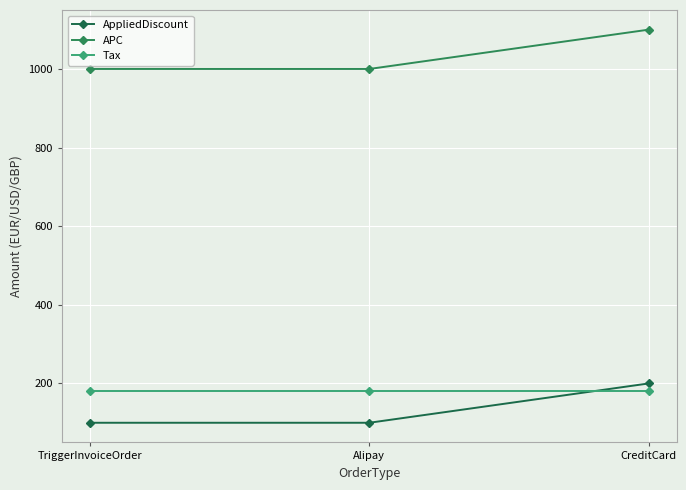

Count the number of data series in this chart.

3